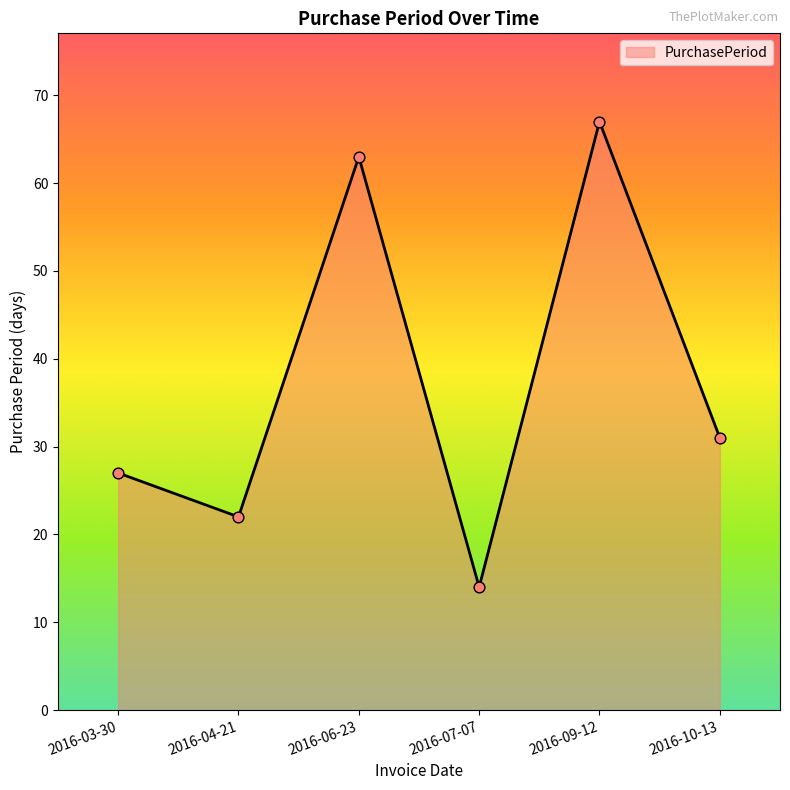

What is the ratio of the value at 2016-03-30 to the value at 2016-04-21?

1.2